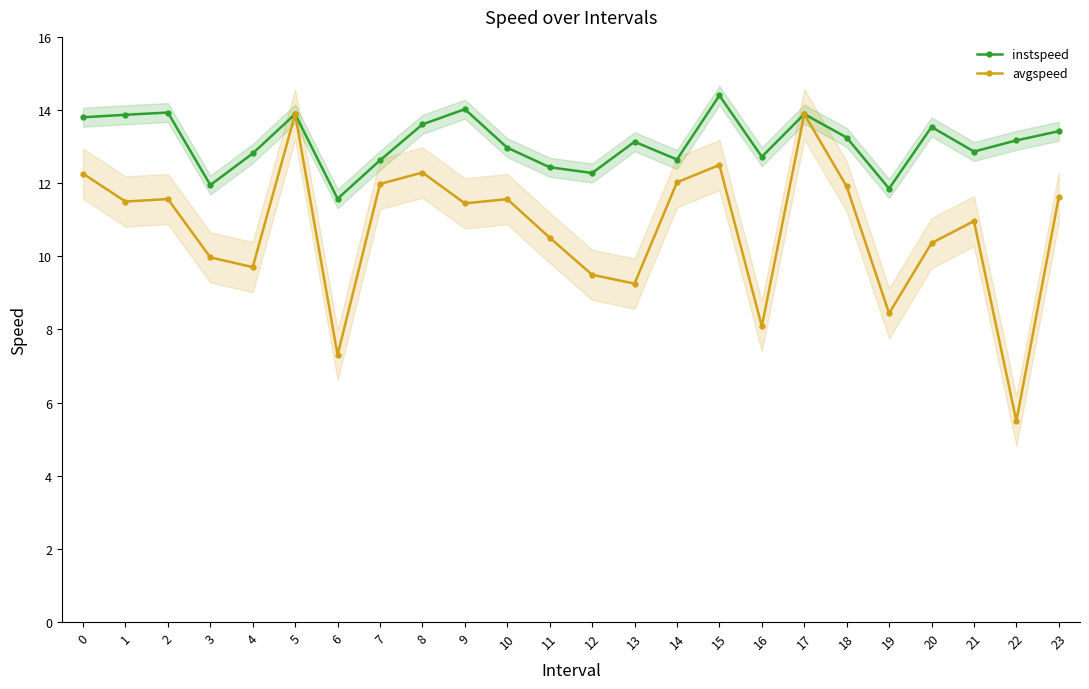

At which category is the sum across all series the highest?

5